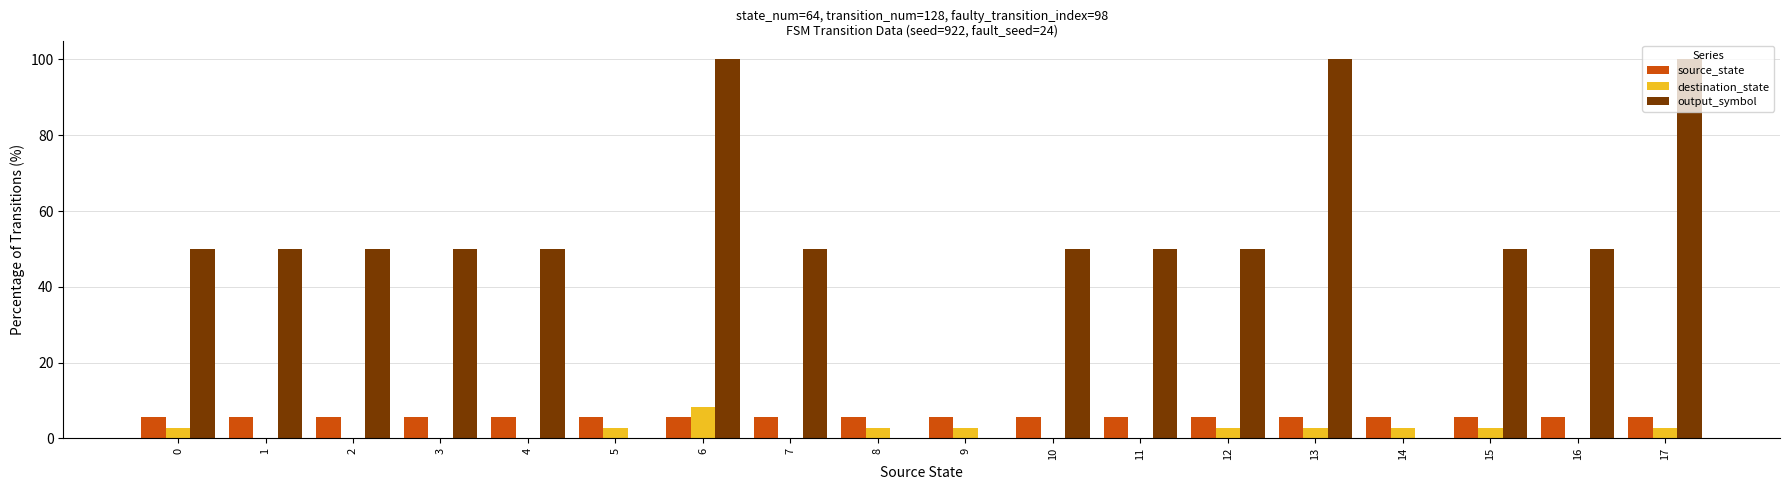

Which series has the largest total across all categories?

output_symbol